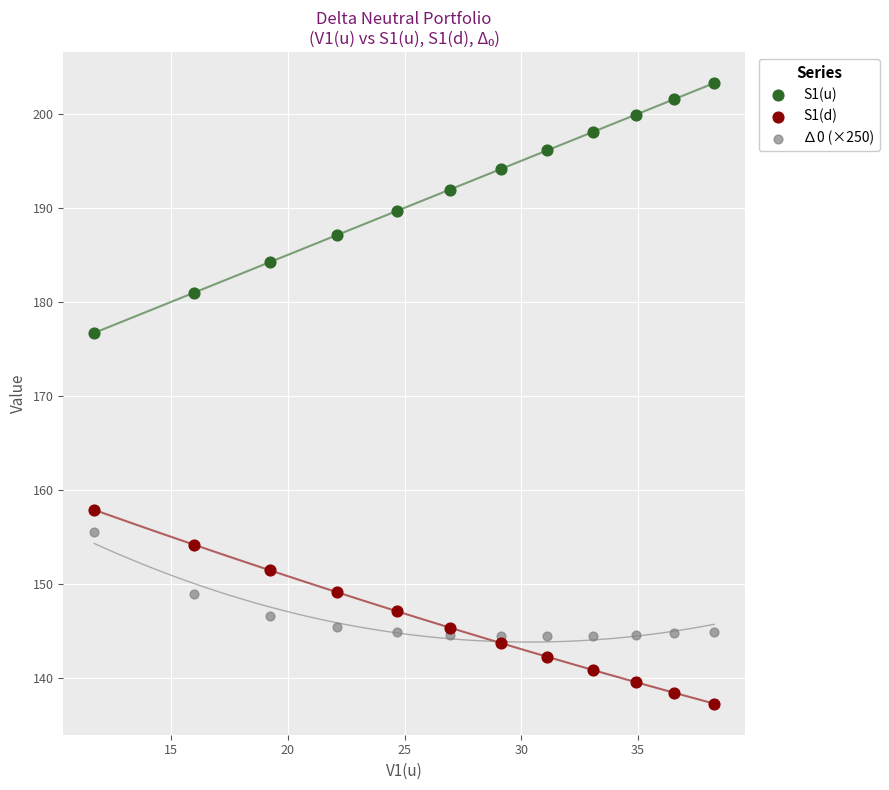

Which series contains the lowest Y value?

S1(d)